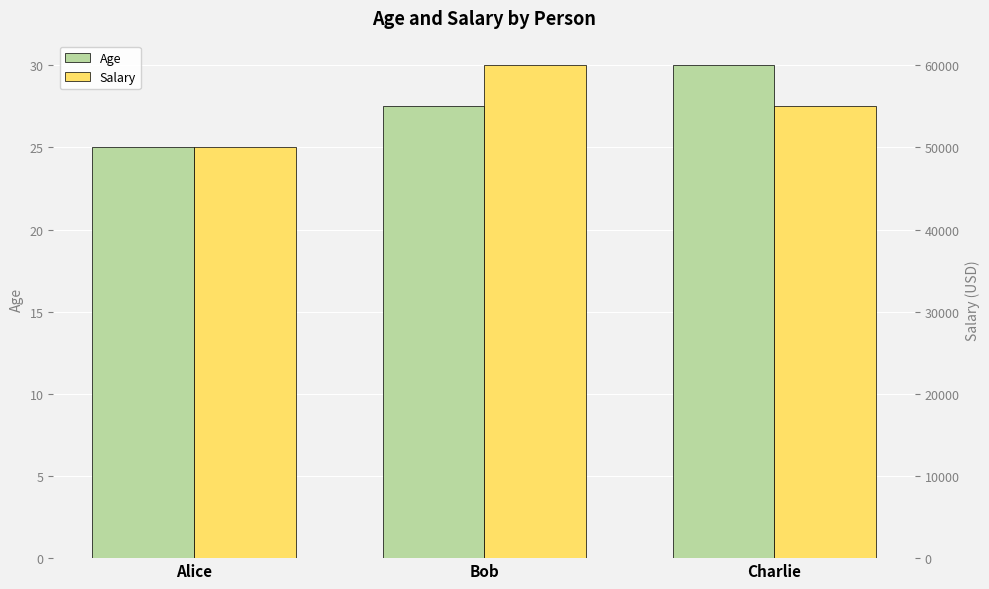

The value of Salary at Alice is 50000.0. True or false?

True